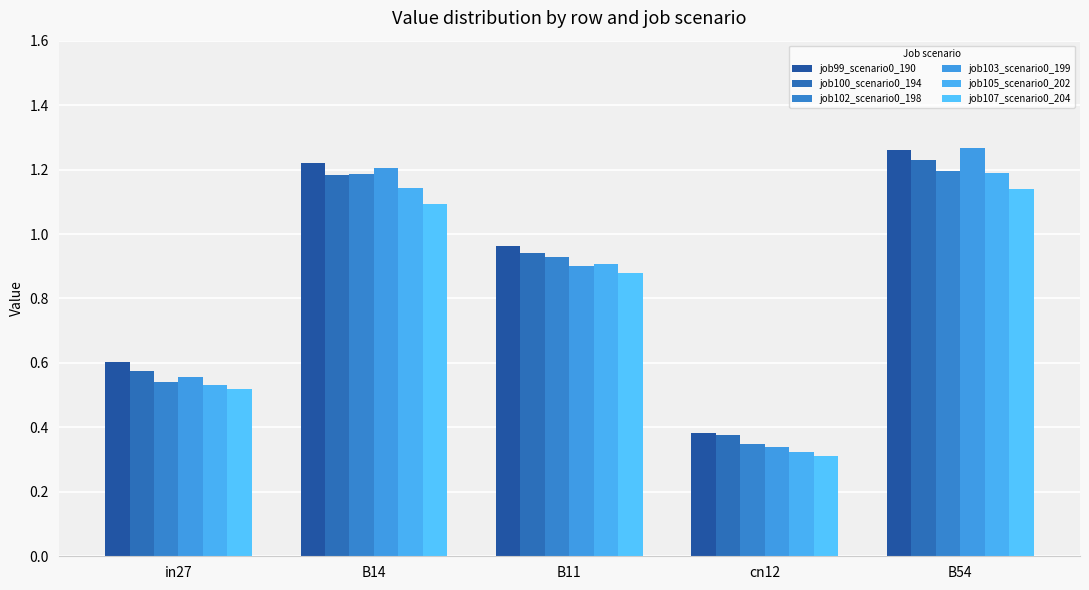

The job103_scenario0_199 series shows 0.6 at in27. True or false?

True